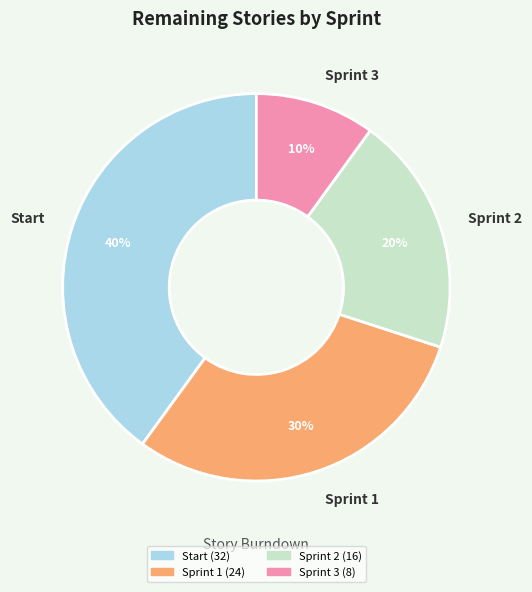

To the nearest percent, what is the average slice percentage?

25%